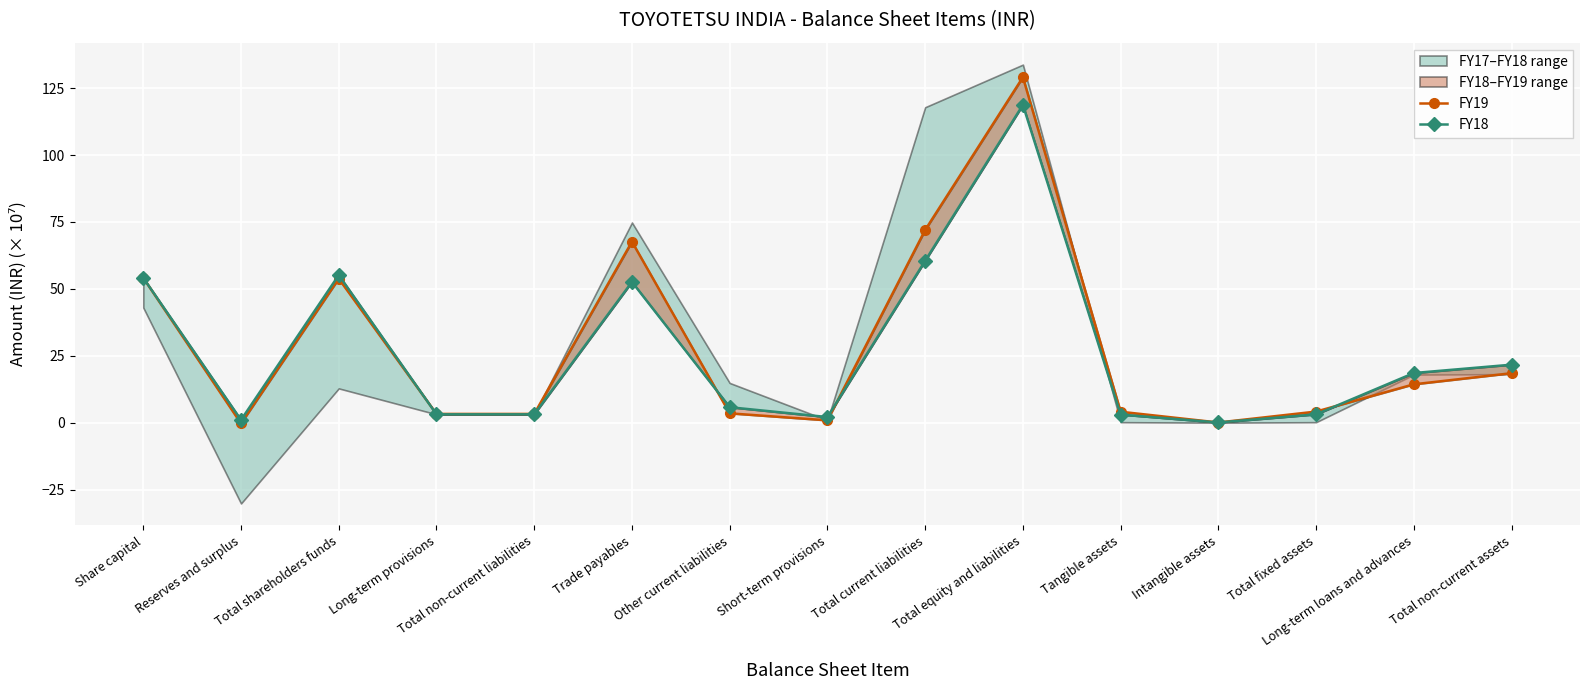

How many intersections are there between FY19 and FY18?

6